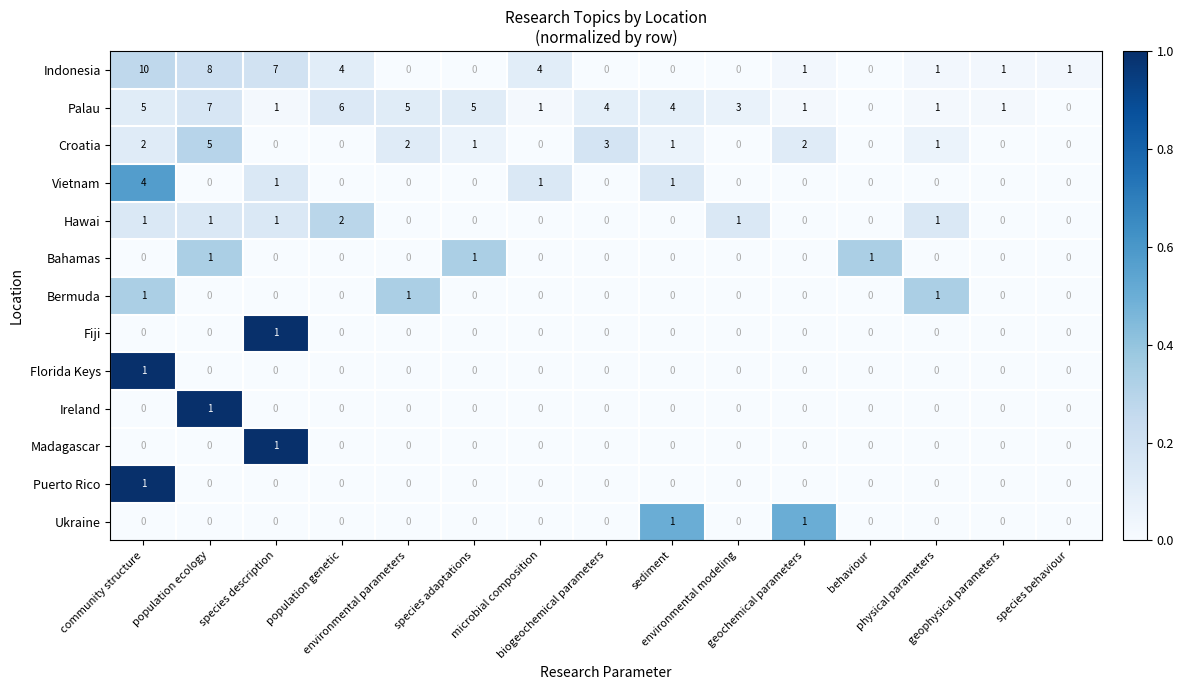

Count the number of data series in this chart.

13